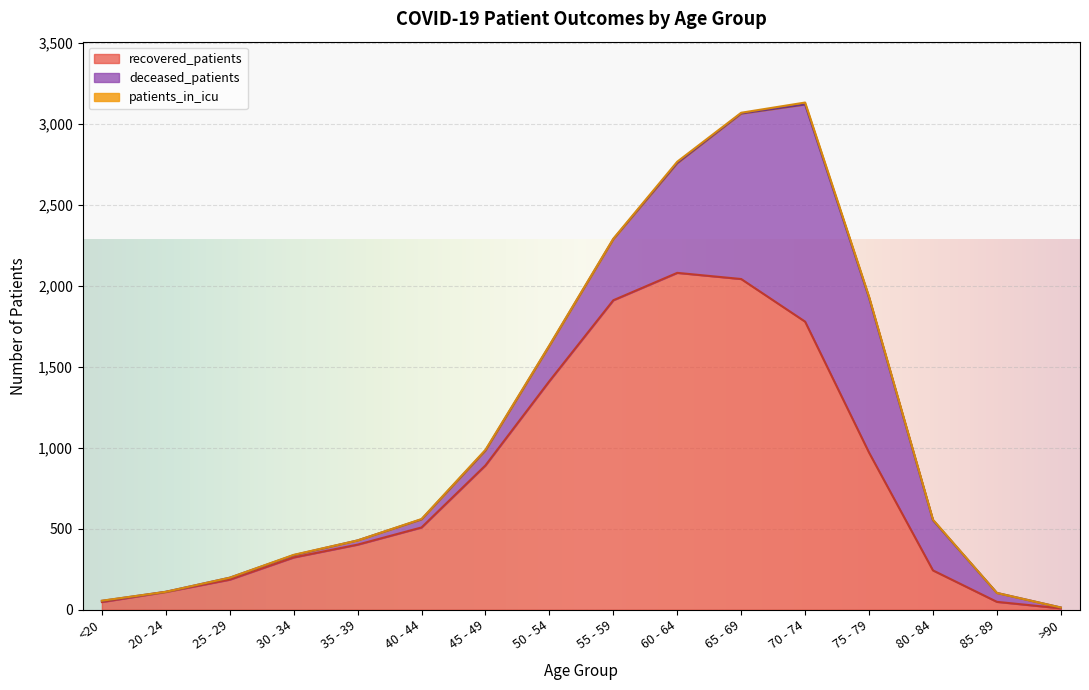

What is the highest value of the recovered_patients series?

2079